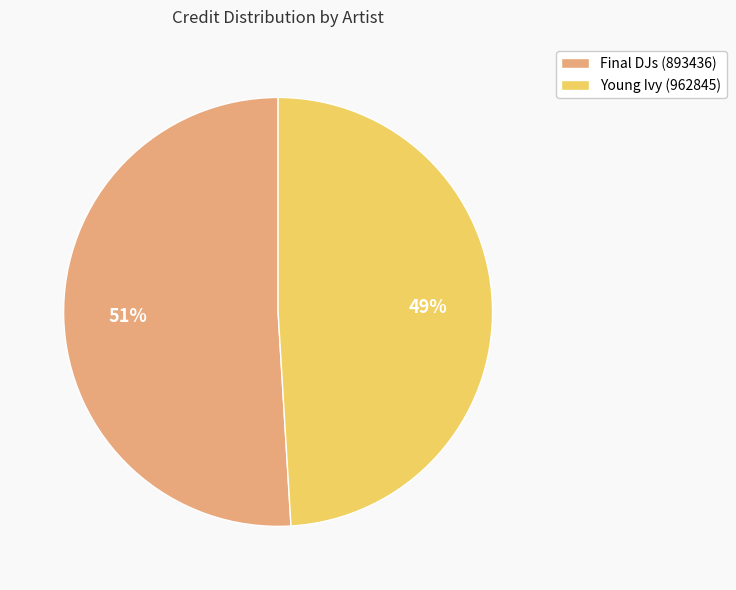

Approximately how many times larger is the value at Young Ivy (962845) compared to Final DJs (893436)?

1.0